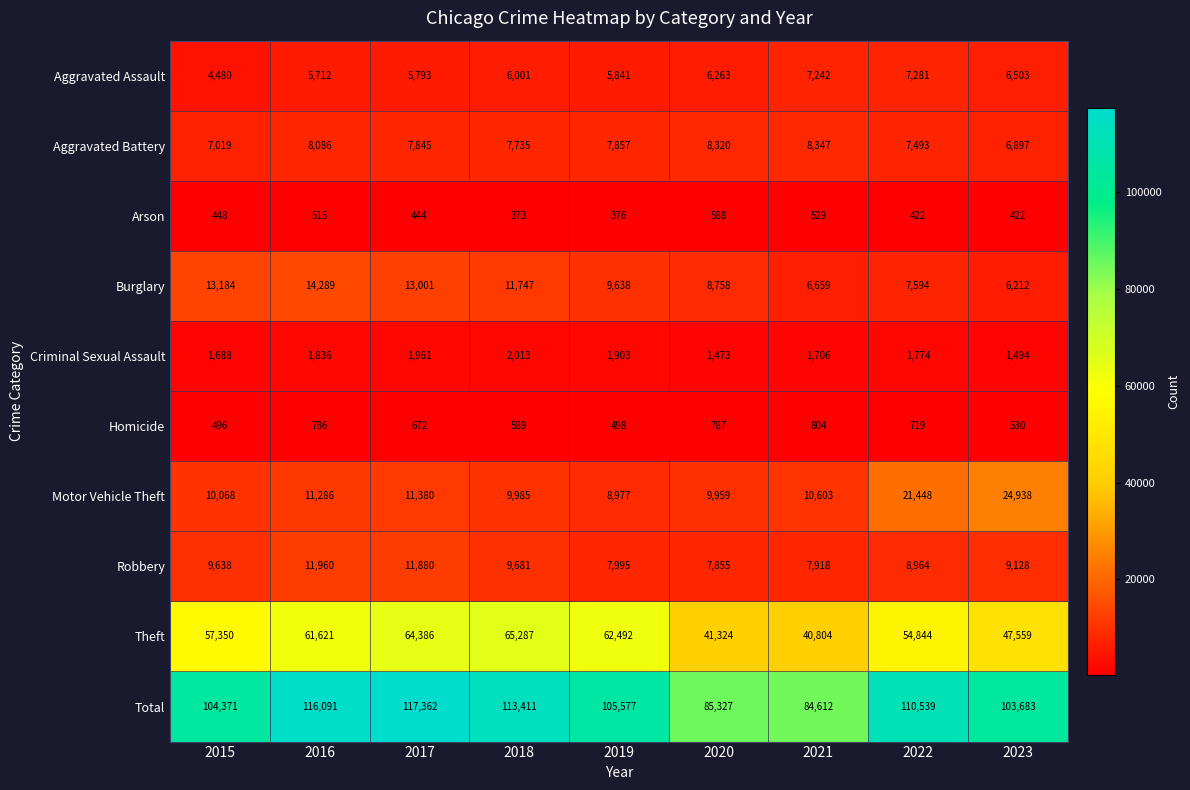

Which series changed the most between 2016 and 2020?

Total